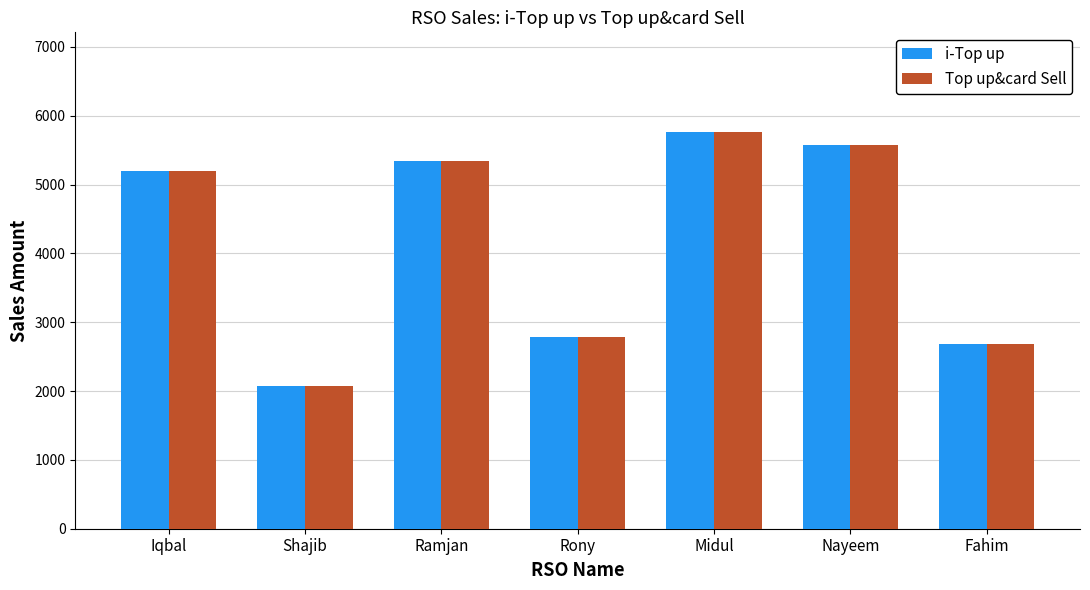

Where is i-Top up nearest to the value 3923?

Rony